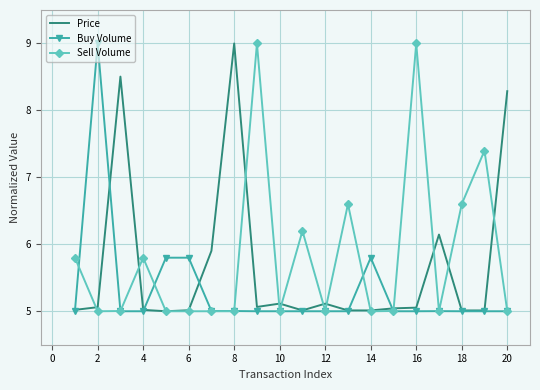

At how many categories does at least one series exceed 7?

7